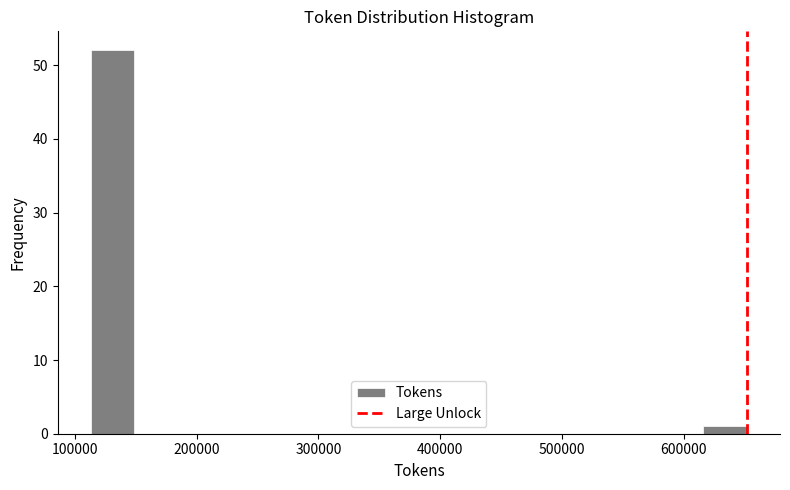

Around what value on the x-axis is the tallest bar? Give the approximate position of its centre, as read against the axis.

130000